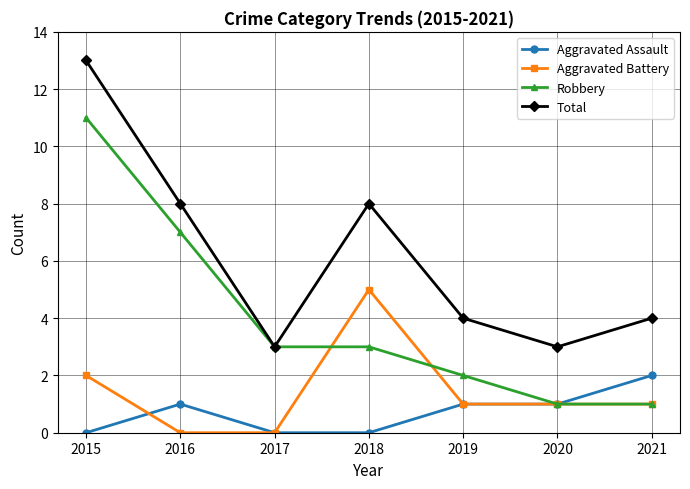

What is the difference between the highest and lowest values at 2019?

3